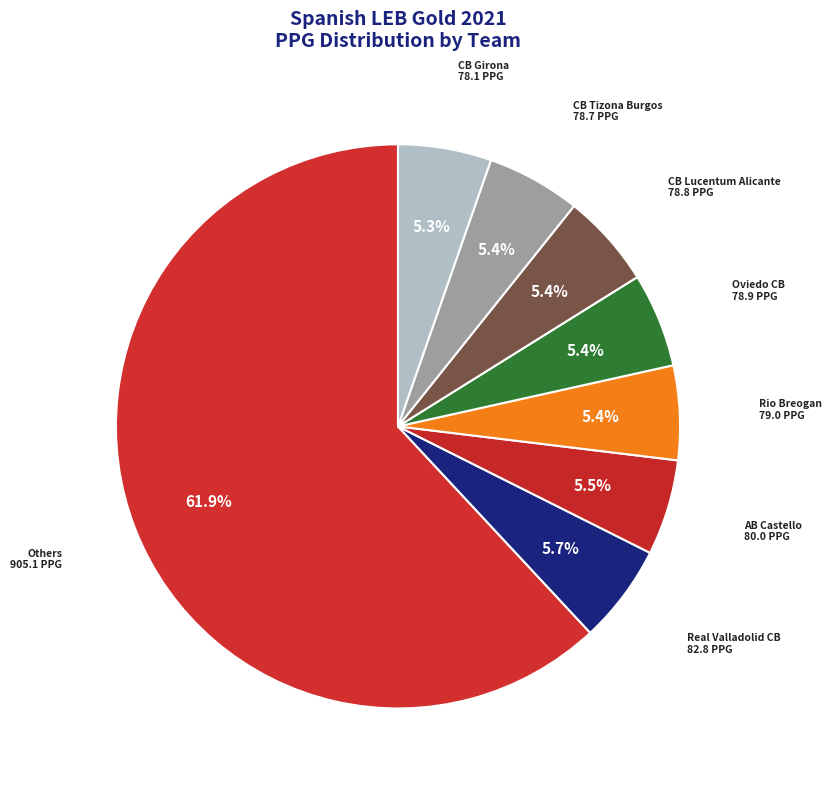

What is the majority slice?

Others